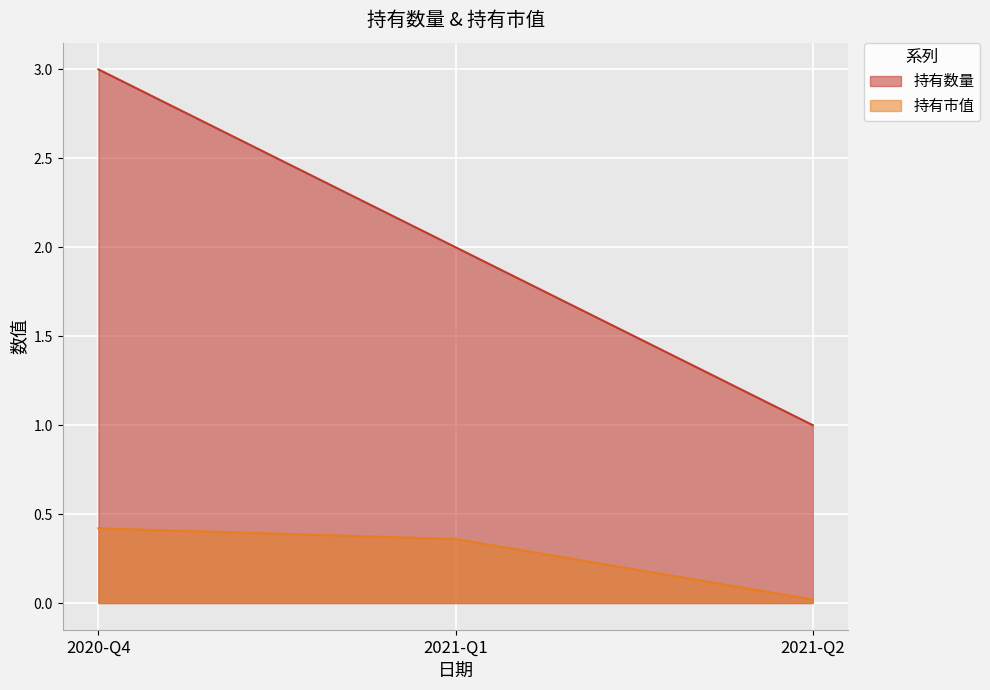

List the labels in order of 持有数量 value, largest first.

2020-Q4, 2021-Q1, 2021-Q2